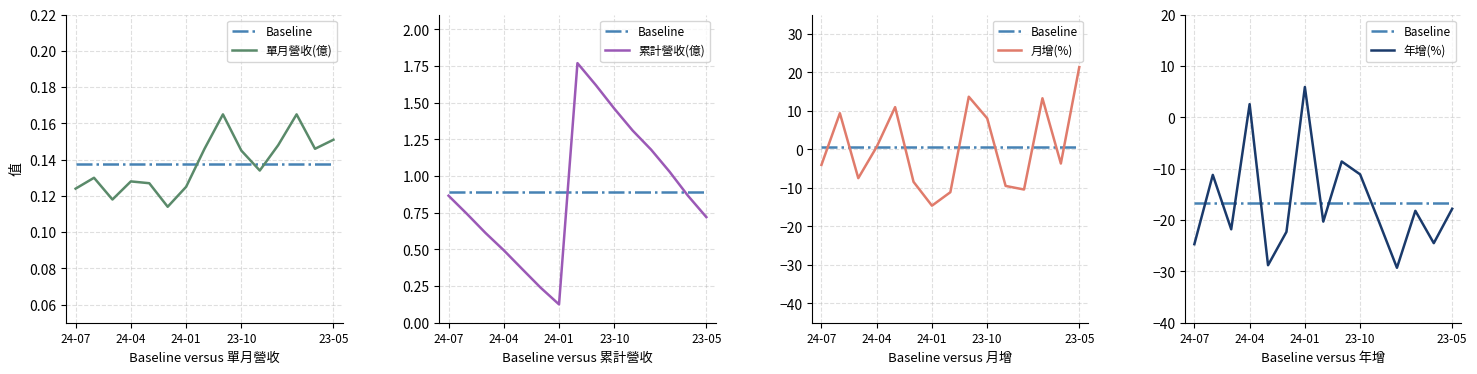

Count the 單月營收(億) values in the range 0 to 1.

15